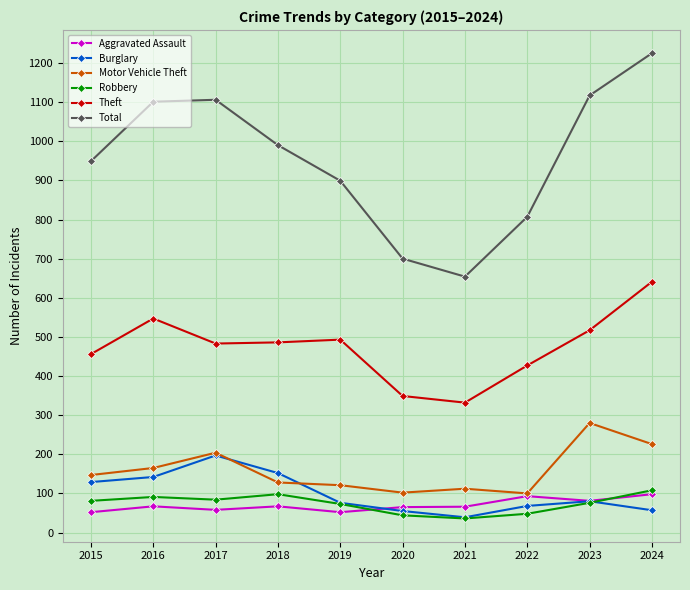

What is the maximum value shown in the chart?

1225